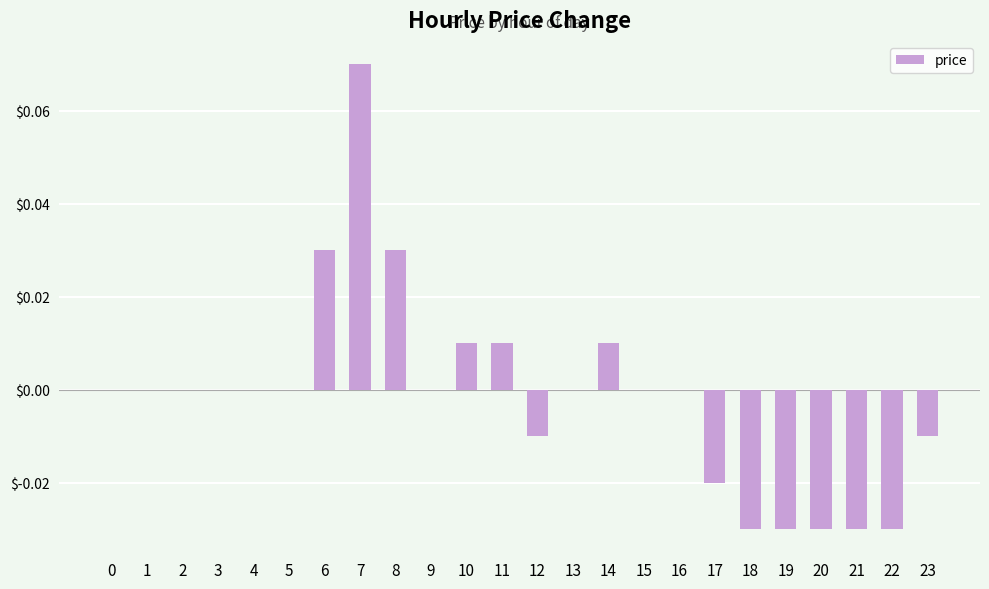

At which category does the chart reach its peak across all series?

7